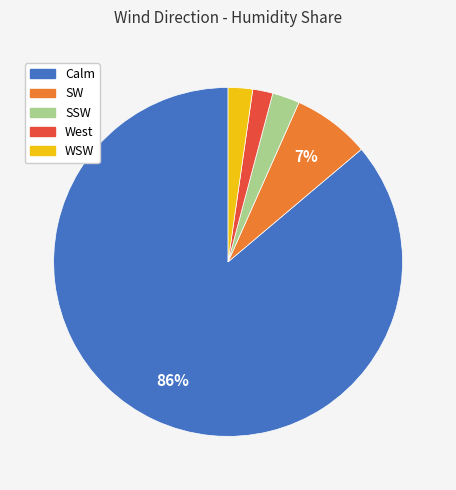

To the nearest percent, what portion does SSW represent?

3%